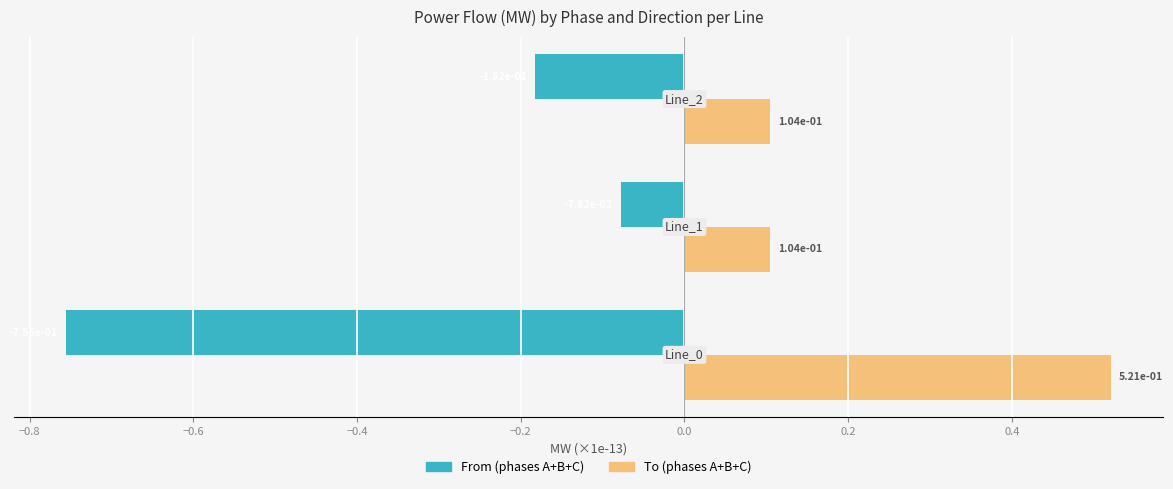

Which series has the widest spread of values?

From (phases A+B+C)